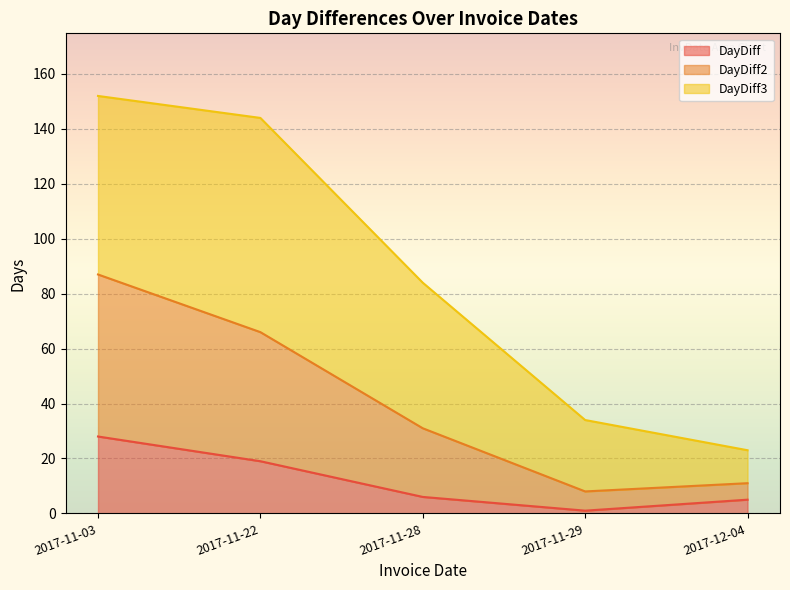

How many data points in DayDiff2 are less than 31?

2